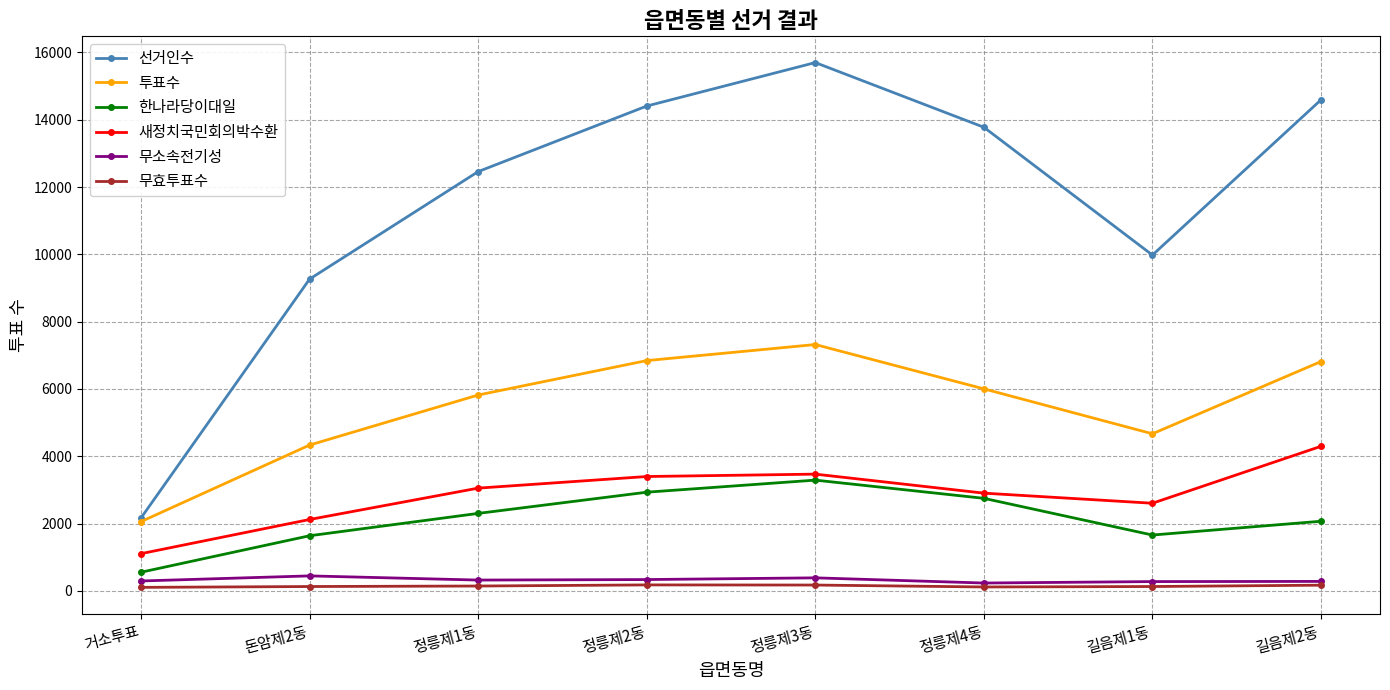

The value of 한나라당이대일 at 정릉제1동 is 1236. True or false?

False